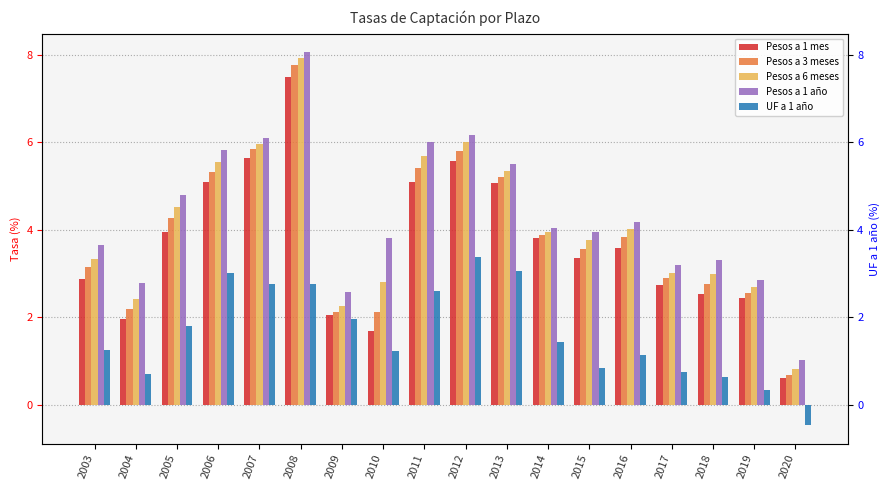

Are the bars grouped side by side (vs. stacked)?

Yes